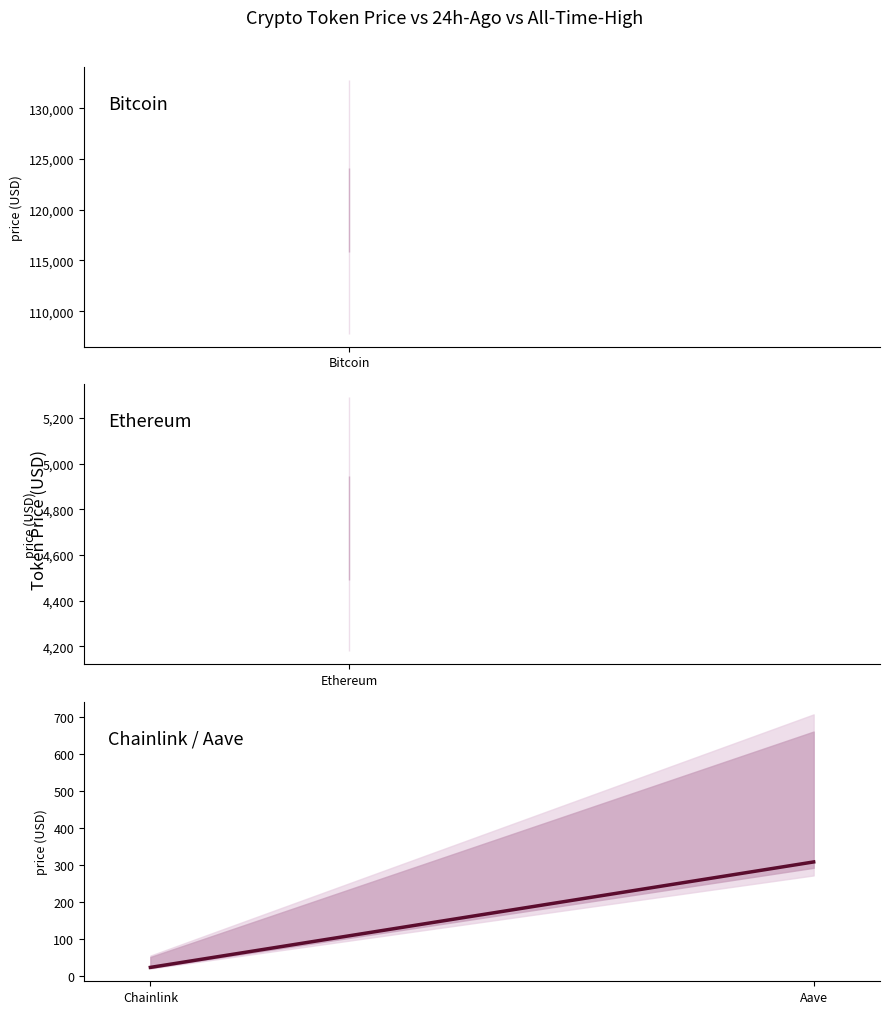

How many lines are shown in the chart?

1